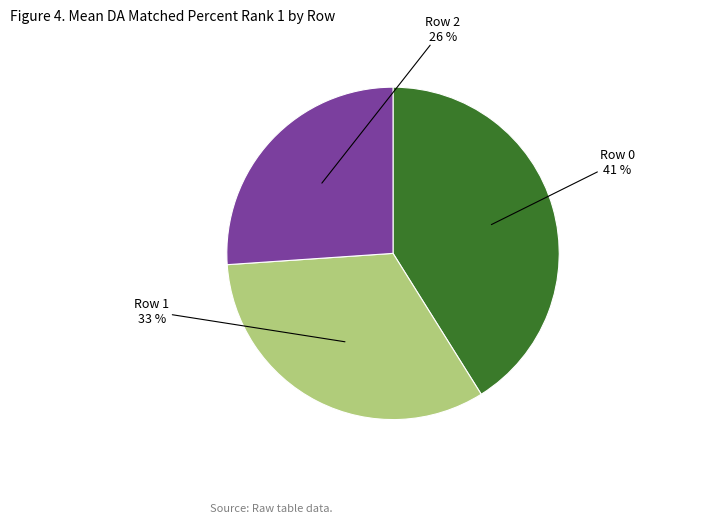

Does any single category account for the majority?

No